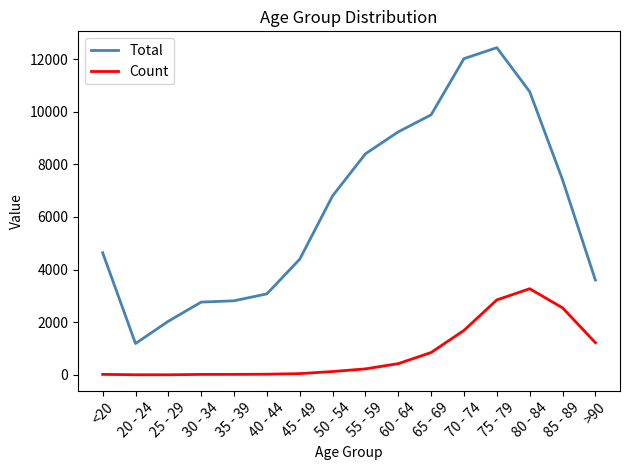

What is the difference between the Total values at 80 - 84 and 60 - 64?

1528